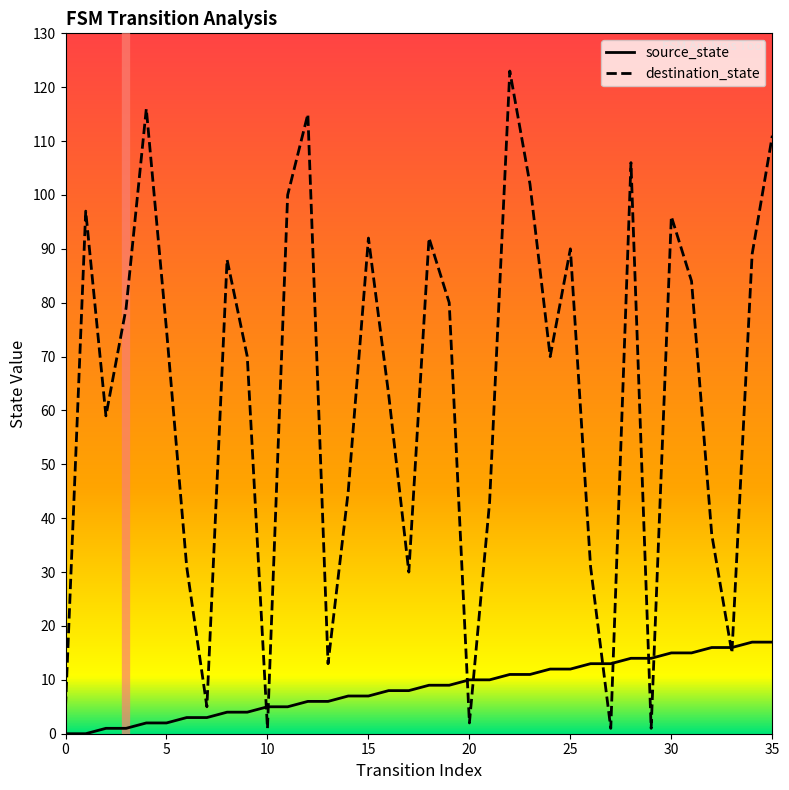

Reading right to left, what are all the values shown in this chart?

source_state: 35=17	34=17	33=16	32=16	31=15	30=15	29=14	28=14	27=13	26=13	25=12	24=12	23=11	22=11	21=10	20=10	19=9	18=9	17=8	16=8	15=7	14=7	13=6	12=6	11=5	10=5	9=4	8=4	7=3	6=3	5=2	4=2	3=1	2=1	1=0	0=0
destination_state: 35=111	34=89	33=15	32=37	31=84	30=96	29=1	28=106	27=1	26=31	25=90	24=70	23=102	22=123	21=43	20=2	19=80	18=92	17=30	16=63	15=92	14=45	13=13	12=115	11=100	10=1	9=70	8=88	7=5	6=31	5=75	4=116	3=79	2=59	1=97	0=5